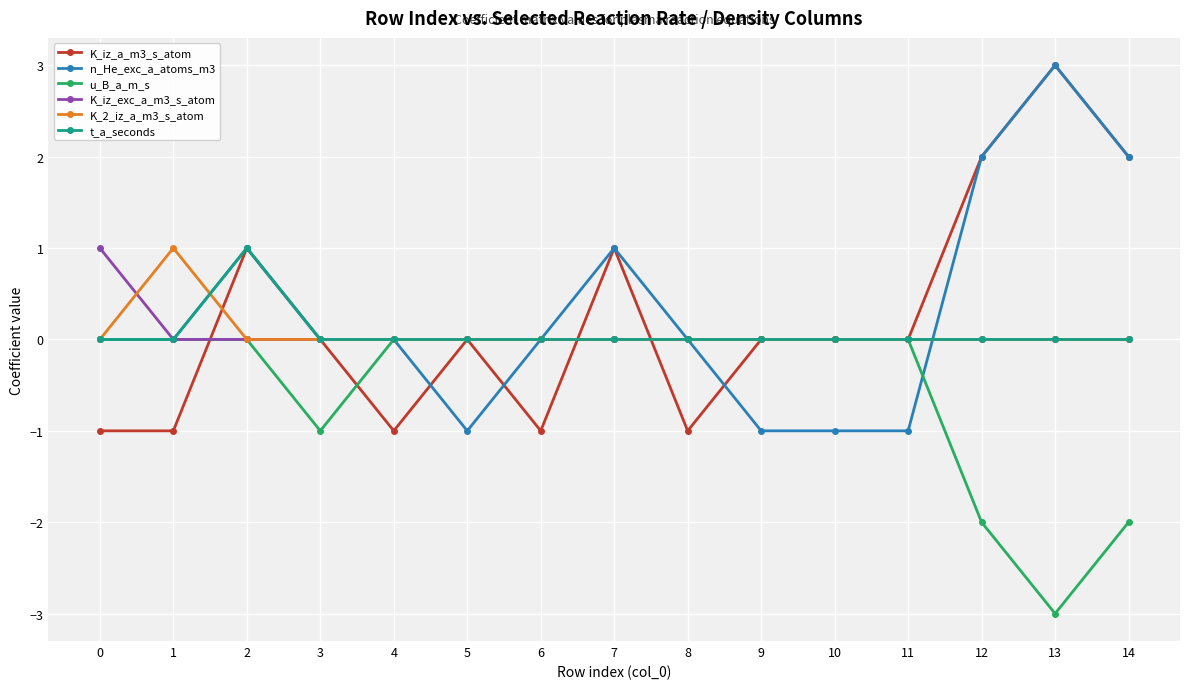

The value of n_He_exc_a_atoms_m3 at 5 is -1. True or false?

True